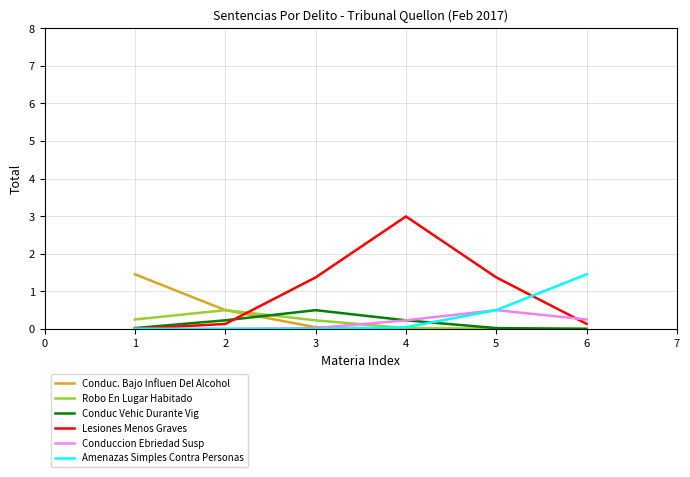

At how many categories does at least one series exceed 0?

6